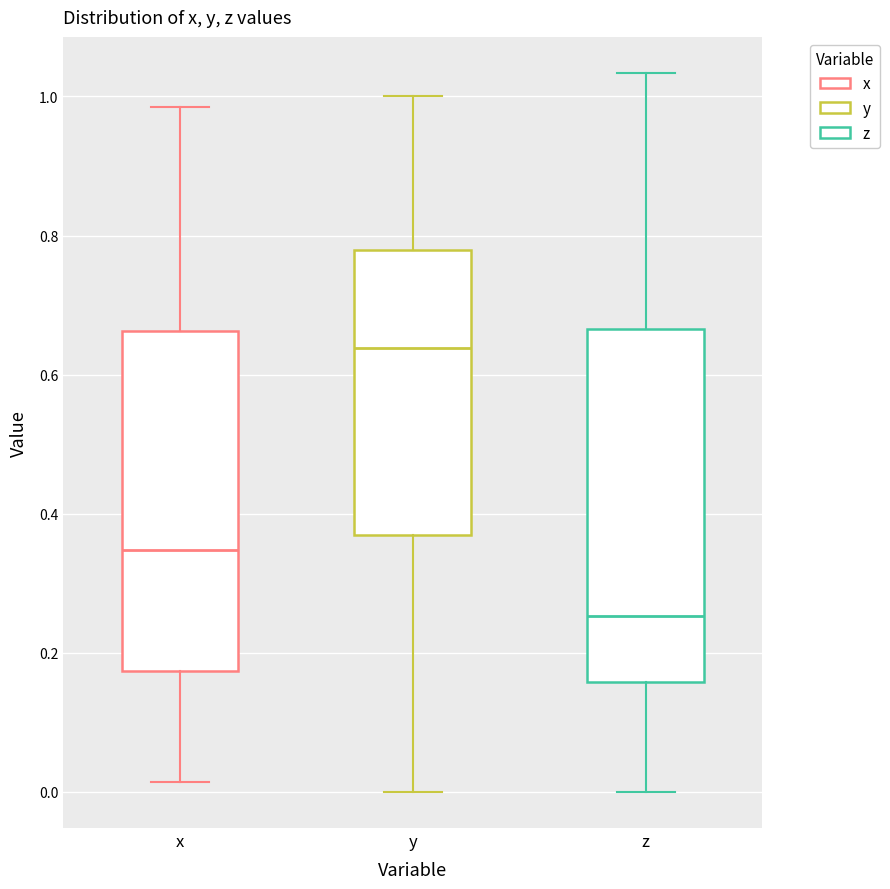

Which box's median line is the lowest?

z